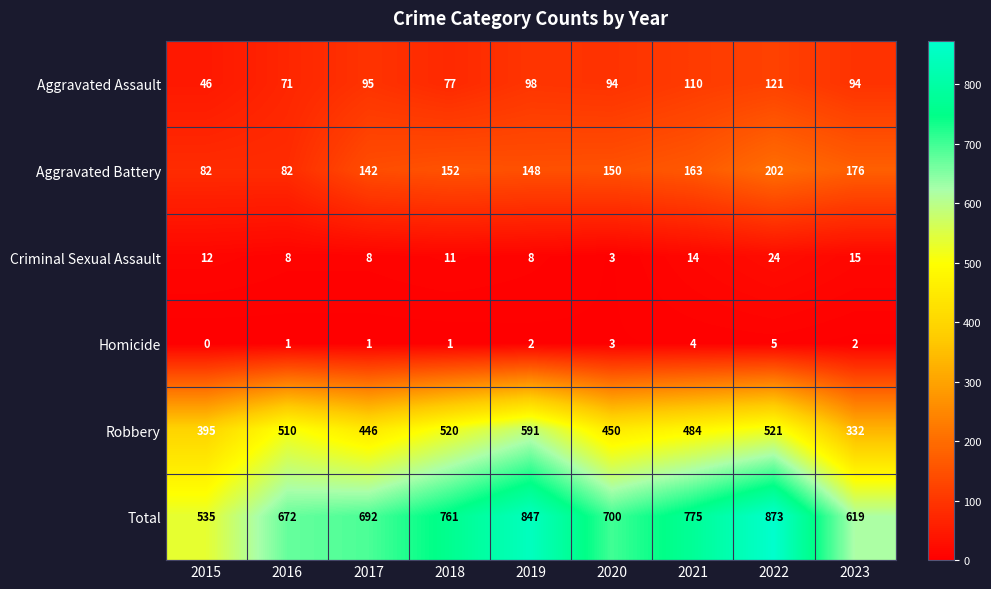

Rank the series at 2022 from lowest to highest value.

Homicide, Criminal Sexual Assault, Aggravated Assault, Aggravated Battery, Robbery, Total